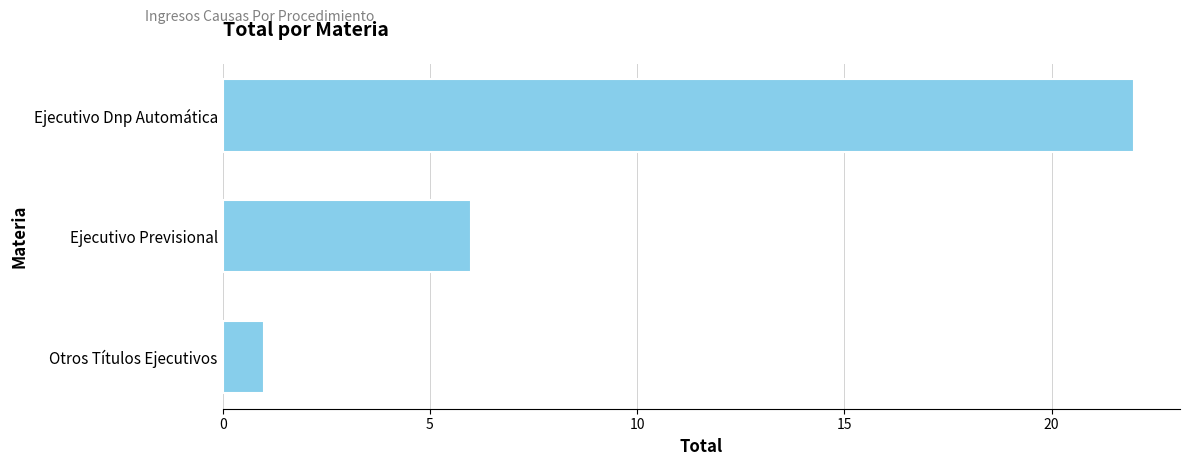

What is the label of the 3rd bar from the top?

Otros Títulos Ejecutivos